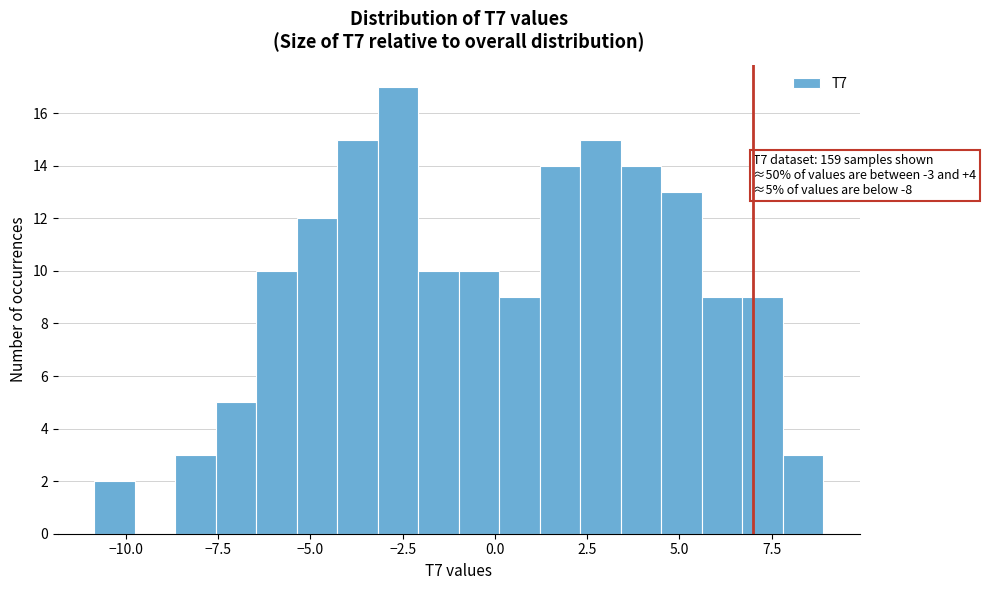

Around what value on the x-axis is the tallest bar? Give the approximate position of its centre, as read against the axis.

-2.5